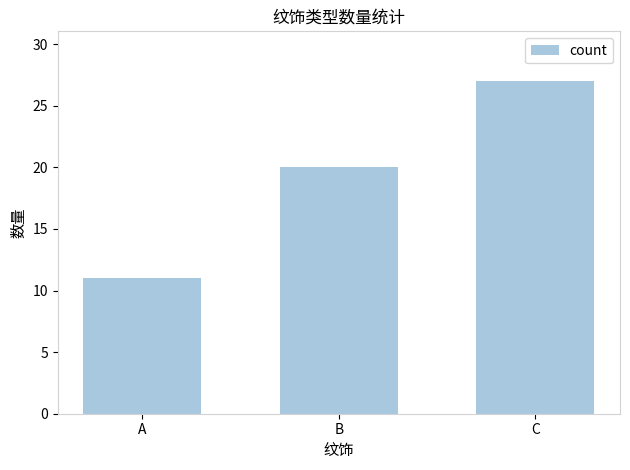

What is the change in value from B to C?

+7